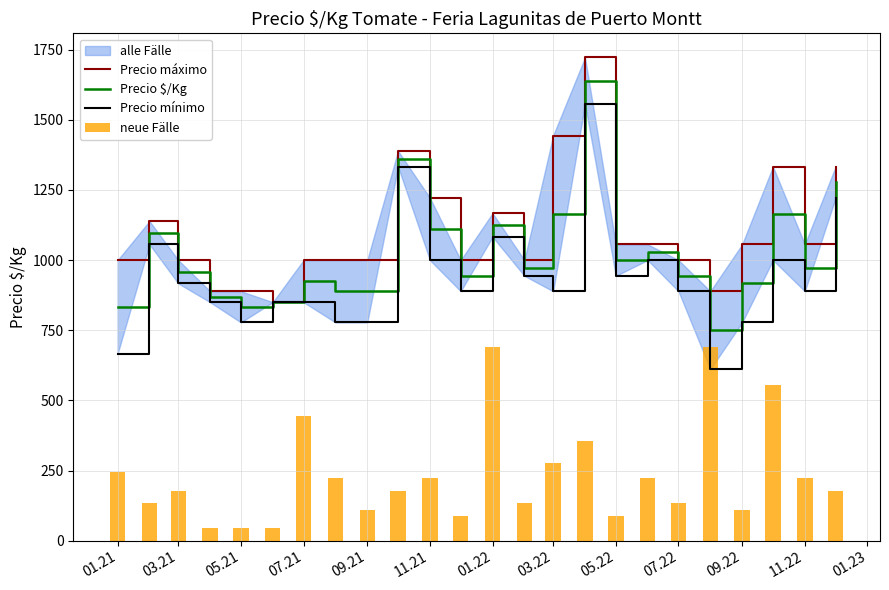

The value of Precio $/Kg at 11.21 is 301. True or false?

False